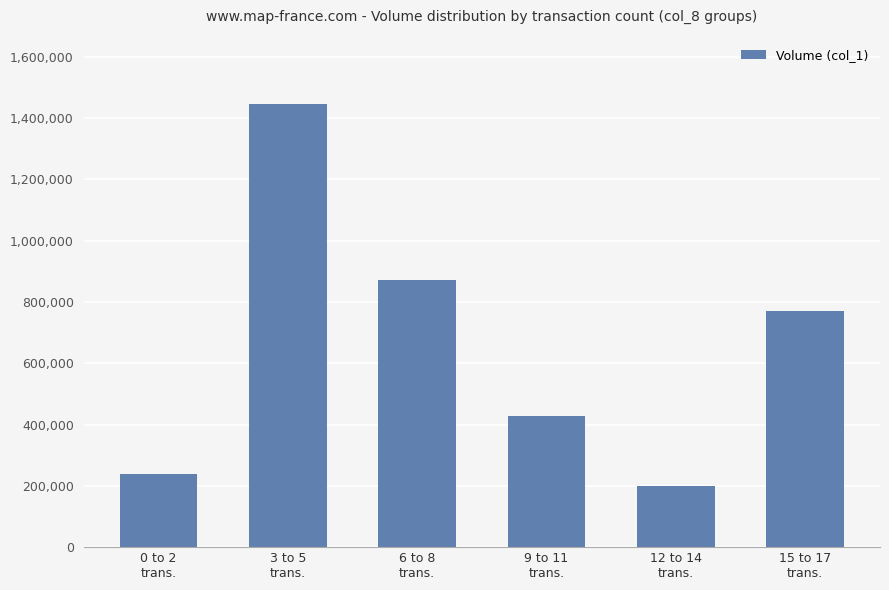

The chart shows a value of 333768 at 12 to 14
trans.. True or false?

False